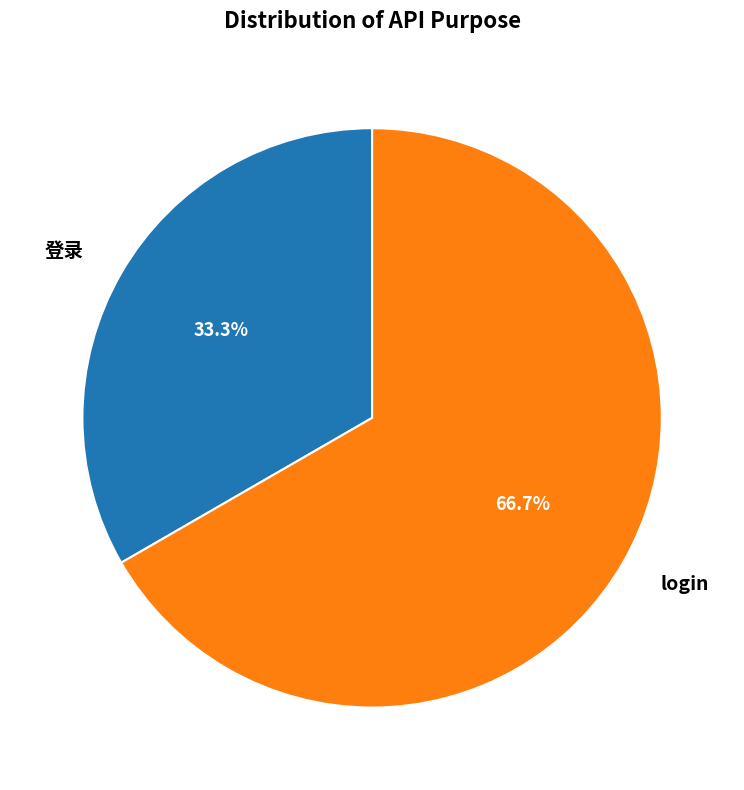

Combined, do login and 登录 account for over 50%?

Yes